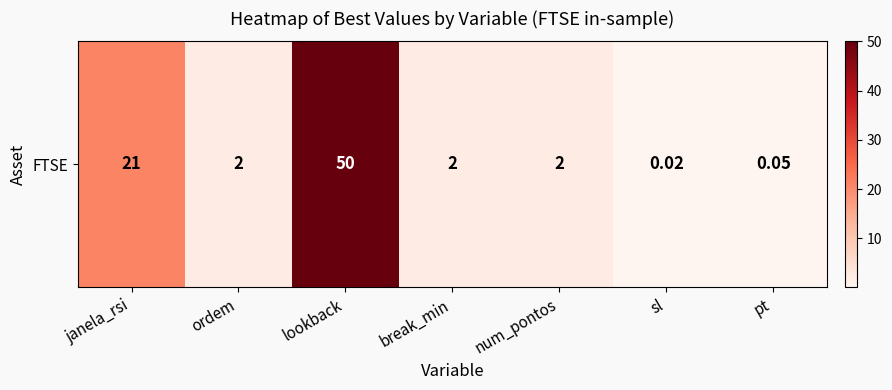

Rank the categories by value from highest to lowest.

lookback, janela_rsi, ordem, break_min, num_pontos, pt, sl